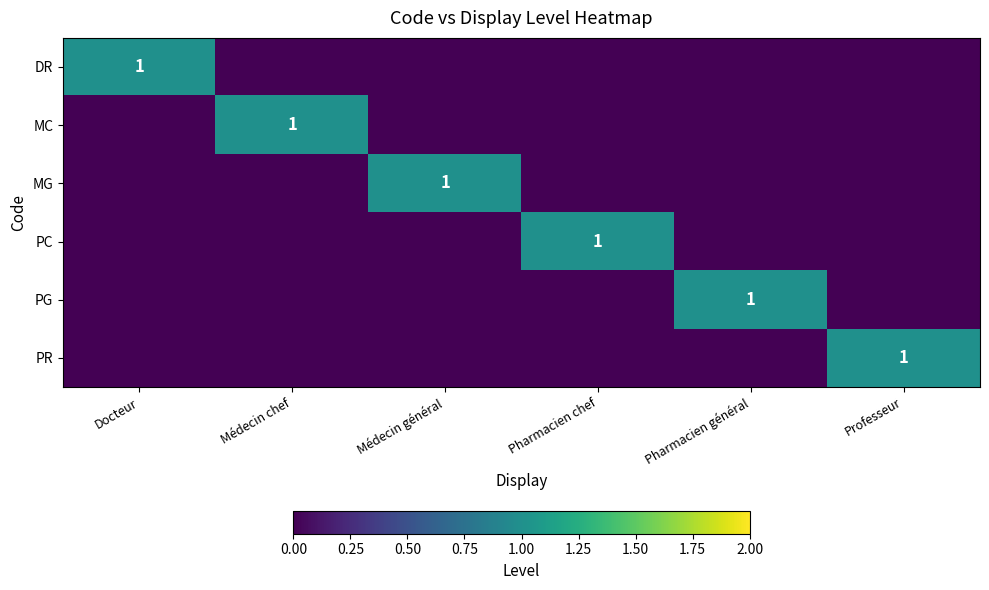

What is the difference between the maximum and minimum values in the PR series?

1